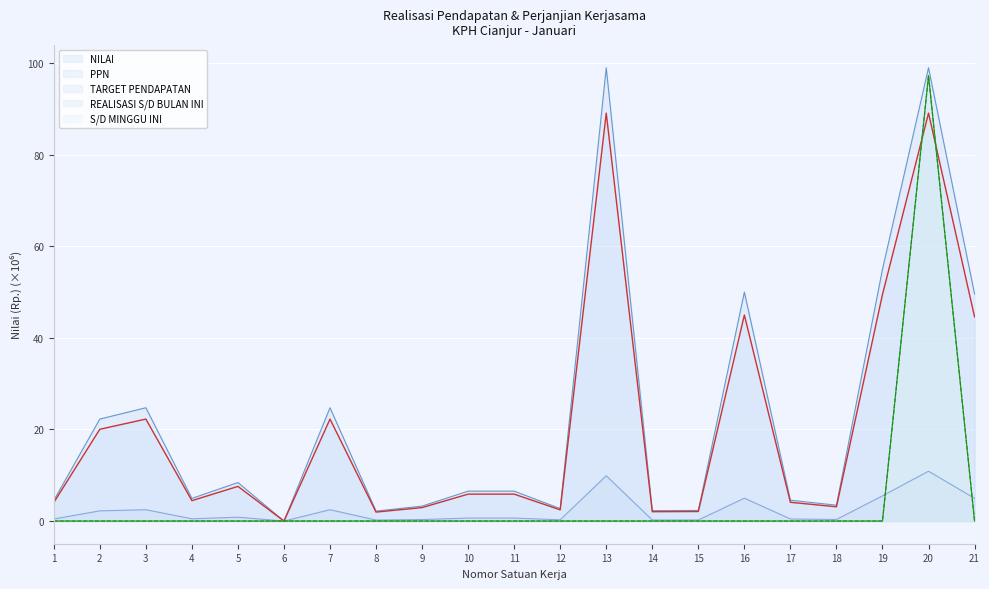

Between which two adjacent categories do REALISASI S/D BULAN INI and PPN first intersect?

19 and 20